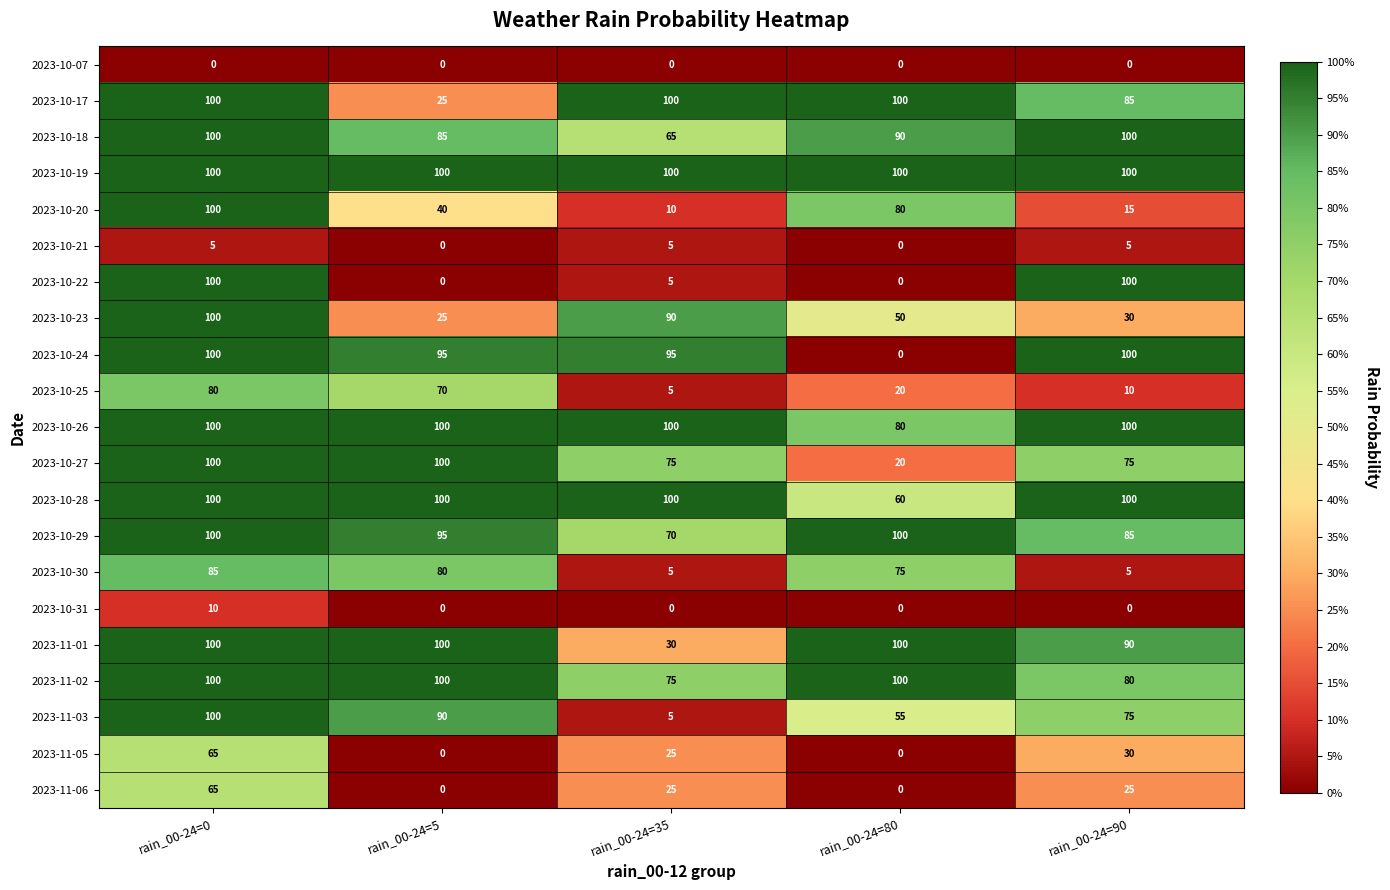

What is the approximate value of 2023-11-05 at rain_00-24=90?

30